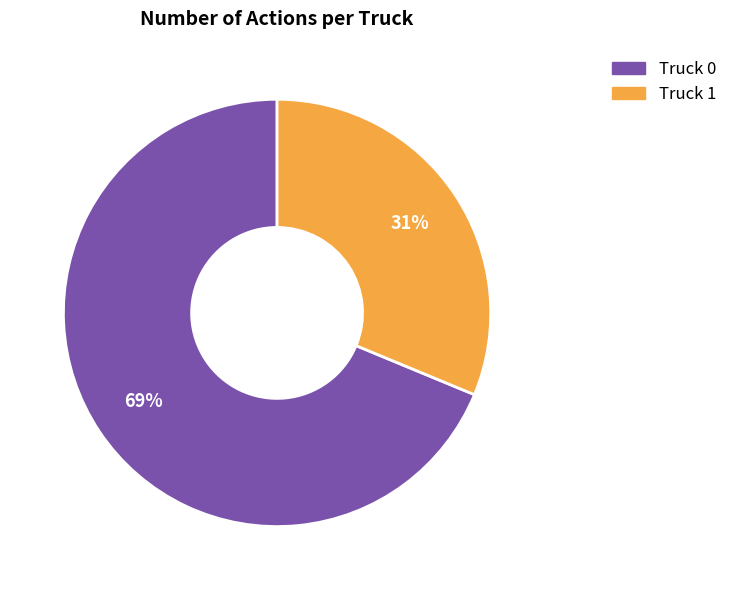

To the nearest percent, what is the combined percentage of Truck 0 and Truck 1?

100%